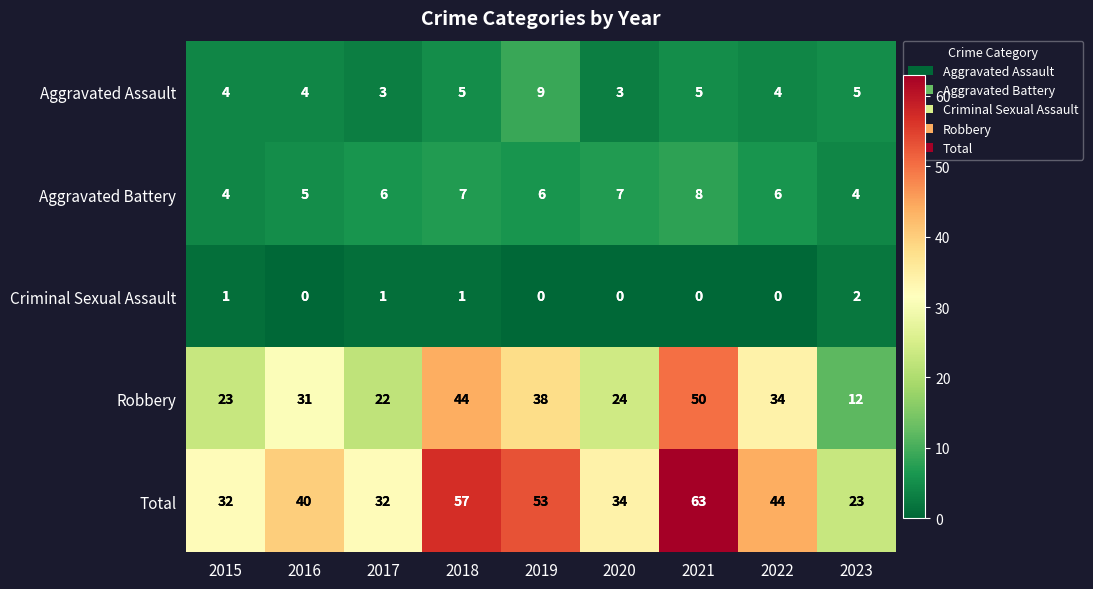

What is the sum of all Total values?

378